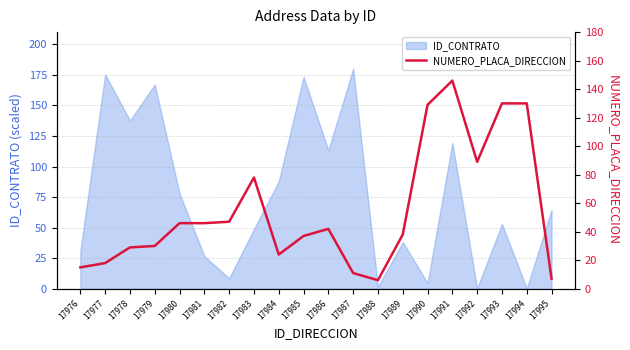

True or false: ID_CONTRATO has a value of 28.8 at 17993.

False